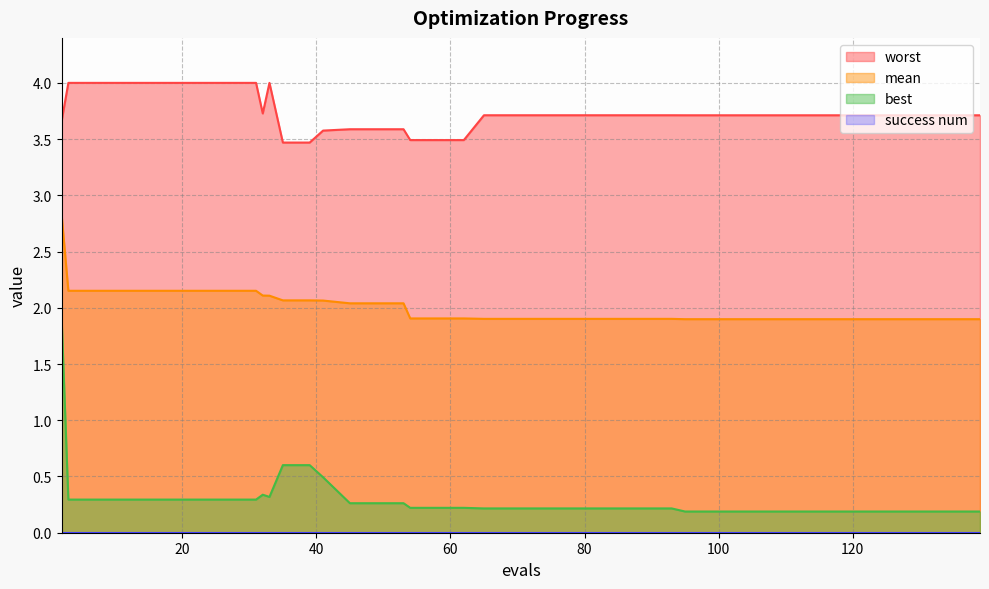

Is it true that worst equals 0.9 at 131?

False